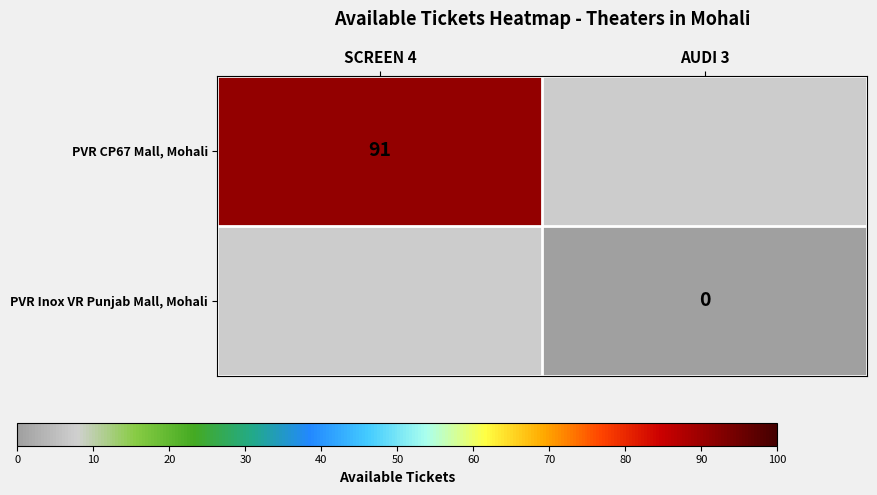

The PVR CP67 Mall, Mohali series shows 91 at SCREEN 4. True or false?

True